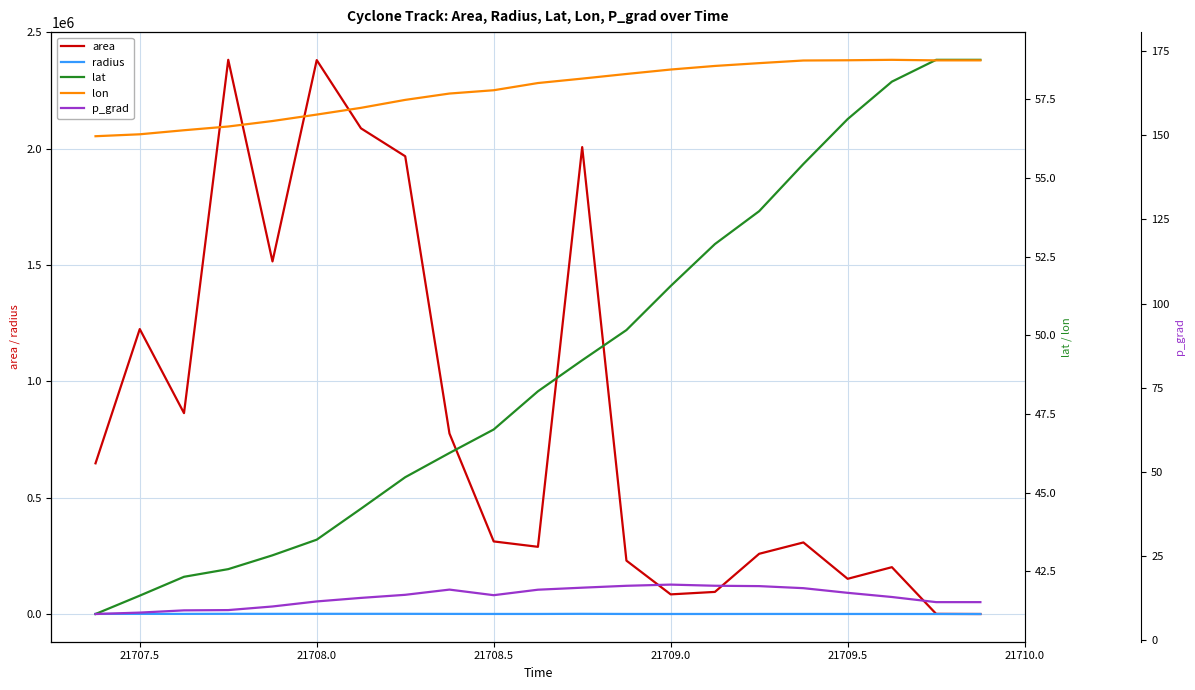

Does the chart display data point markers on the line(s)?

No